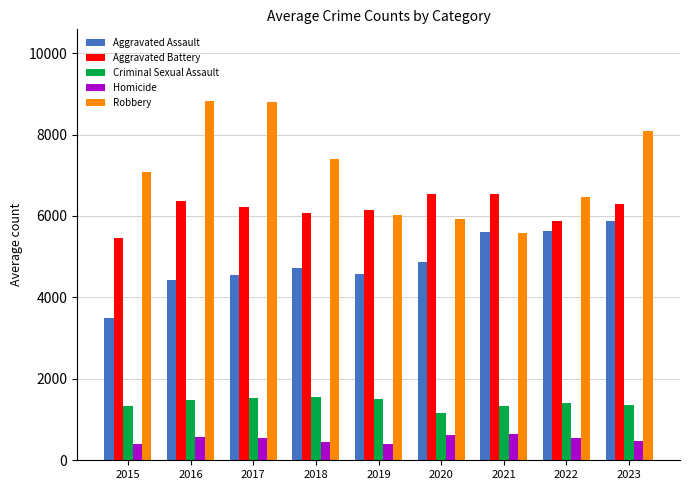

Is it true that Robbery equals 15335 at 2017?

False